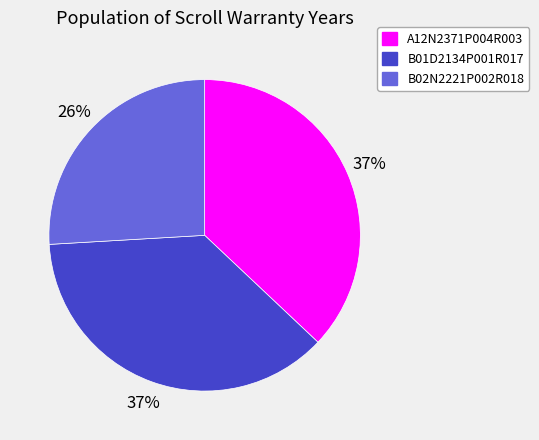

To the nearest percent, what is the average slice percentage?

33%